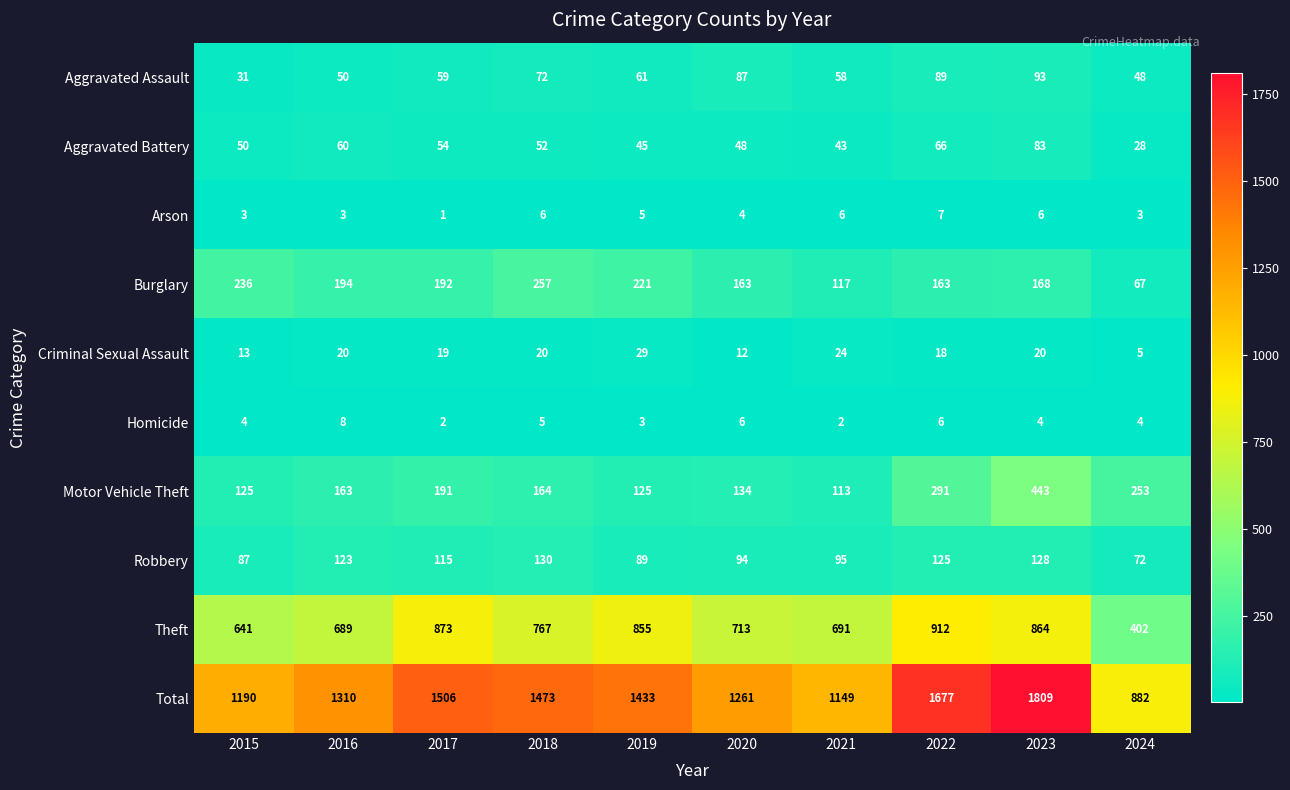

What is the maximum value for Motor Vehicle Theft?

443